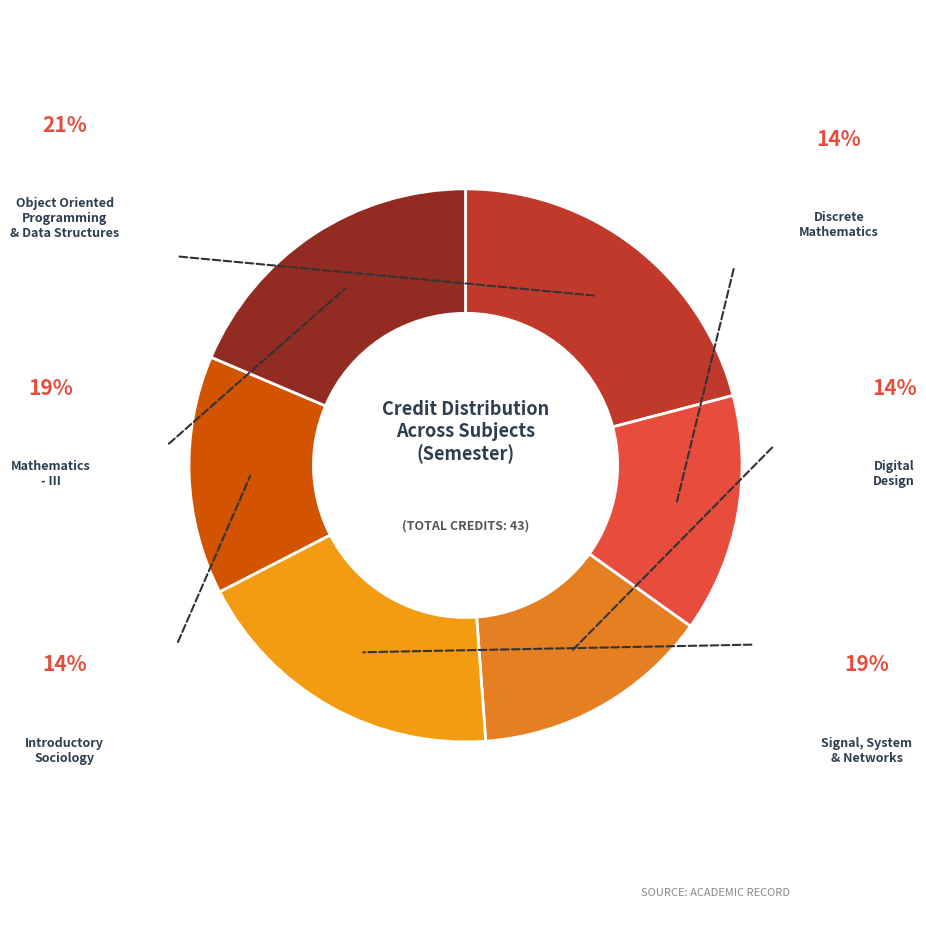

Count the number of slices in the pie.

6